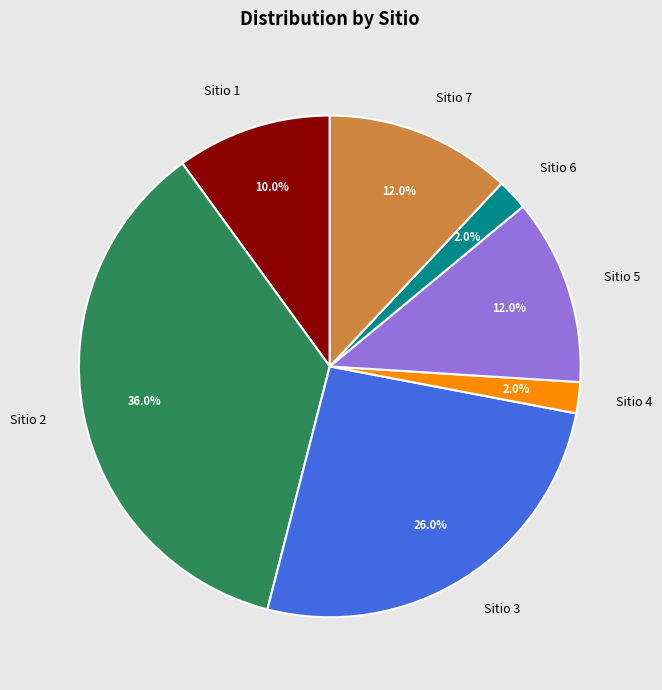

Between Sitio 1 and Sitio 4, which is larger?

Sitio 1